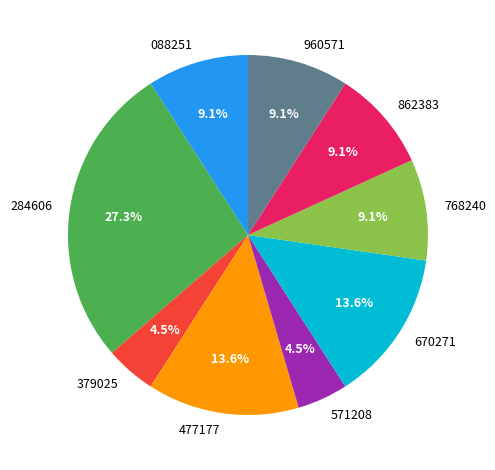

How many slices are in this pie chart?

9